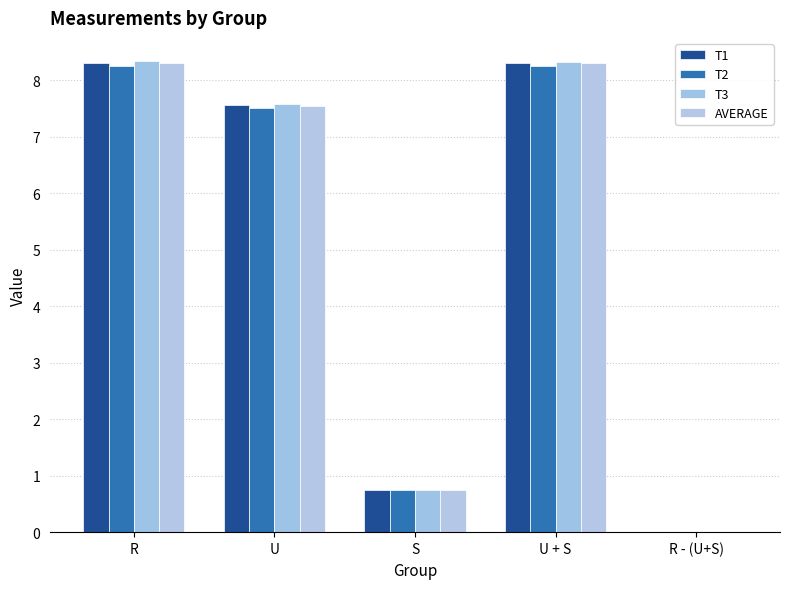

How many groups of bars are there?

5